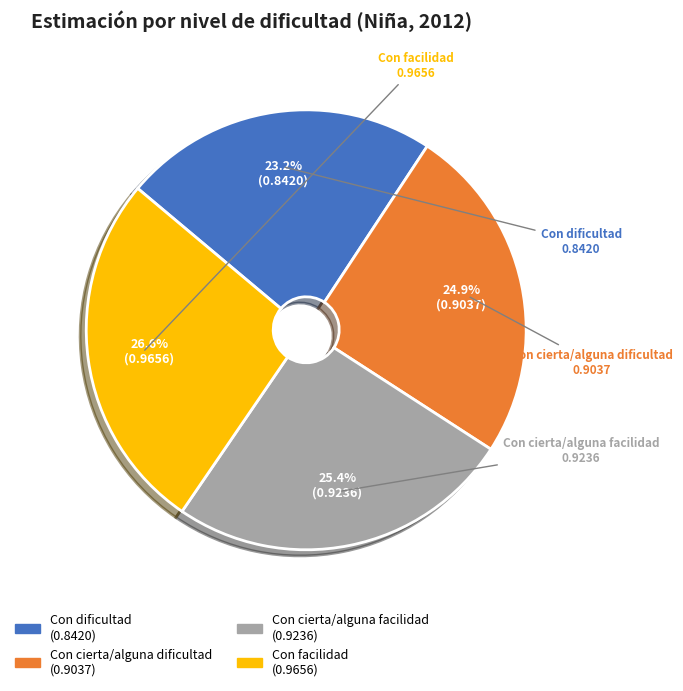

The Con cierta/alguna dificultad slice represents 25% of the pie. True or false?

True